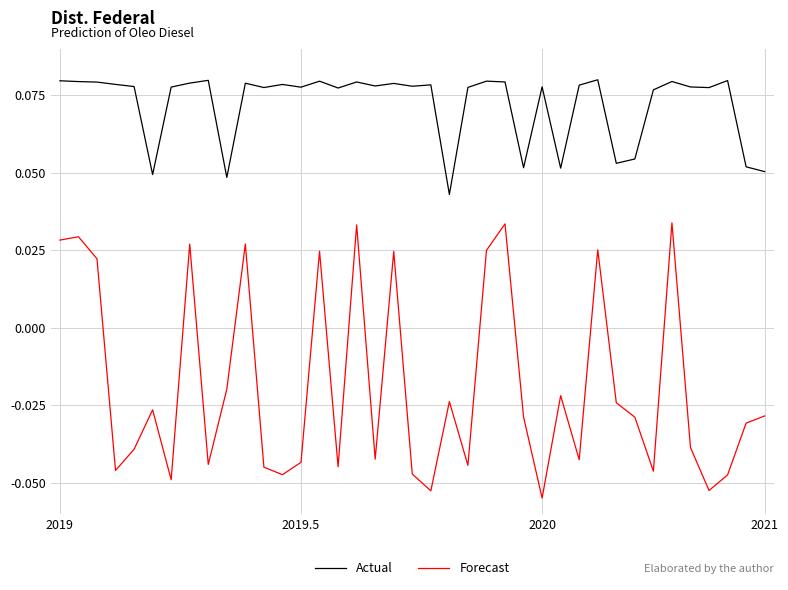

Which series has the widest spread of values?

Forecast